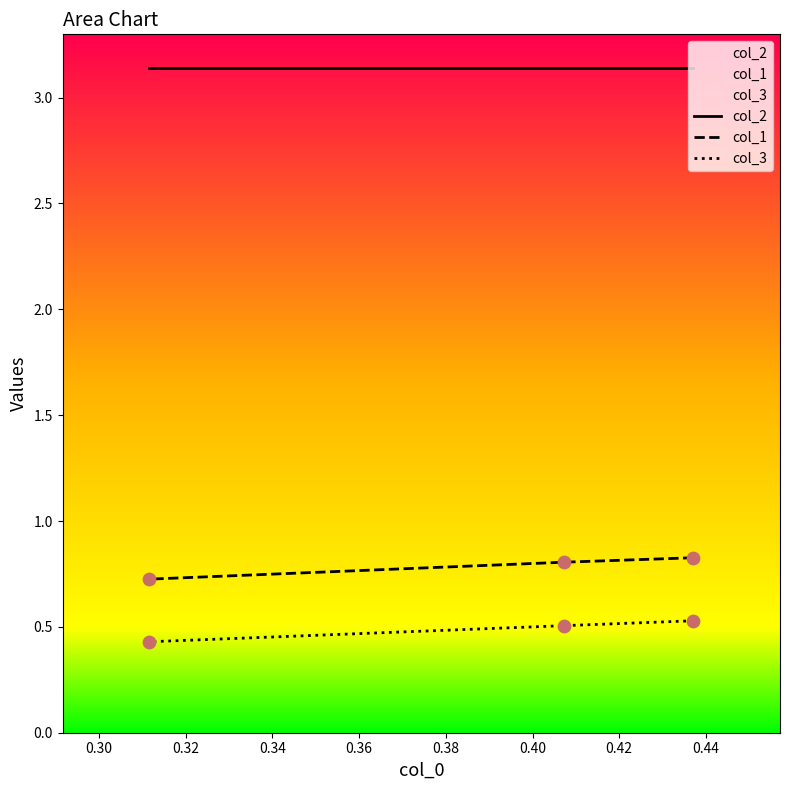

Which series reaches the minimum Y coordinate?

col_3